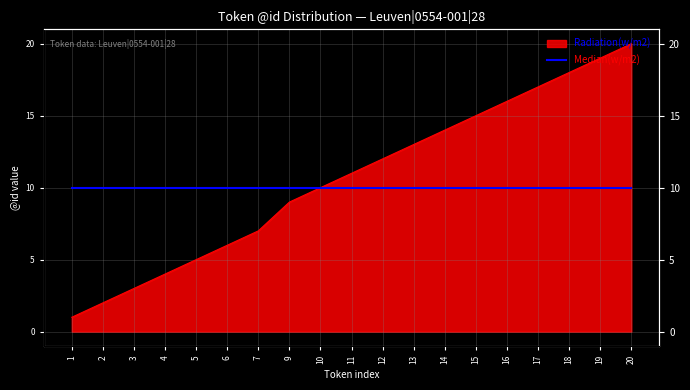

Which category has the lowest value across all series?

1